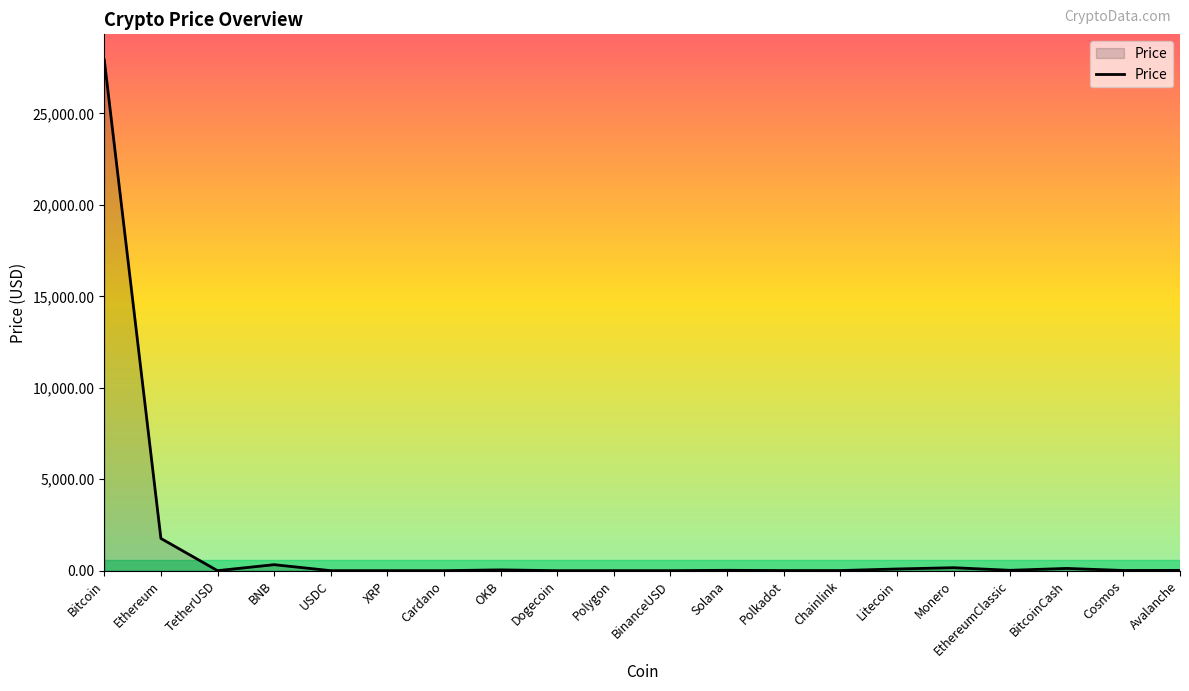

What is the difference between the maximum and minimum values?

27928.7